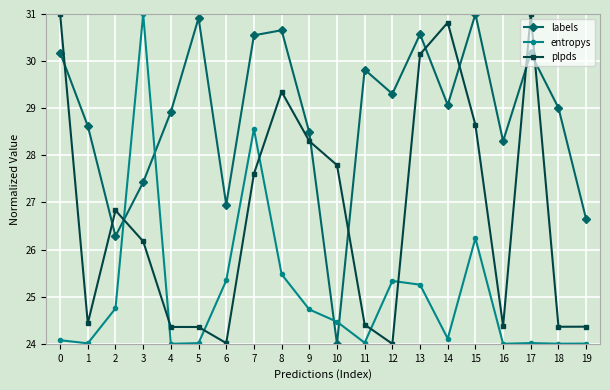

Rank the series by their average value, from lowest to highest.

entropys, plpds, labels